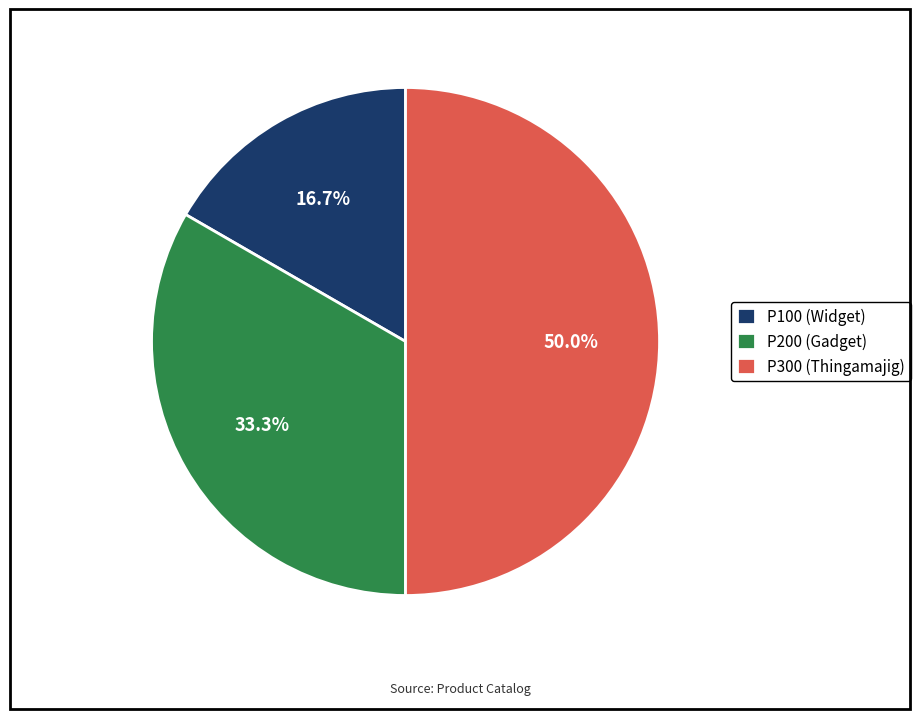

Is it true that P200 is 39% of the pie?

False